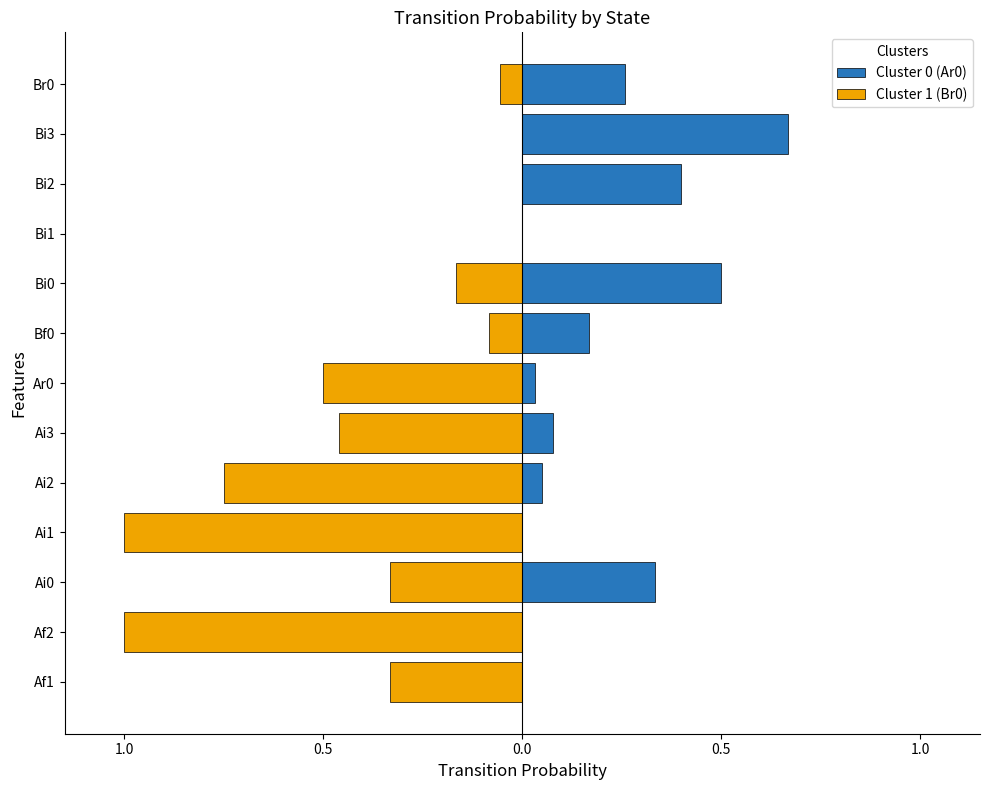

What are all the series names shown in the legend?

Cluster 0 (Ar0), Cluster 1 (Br0)